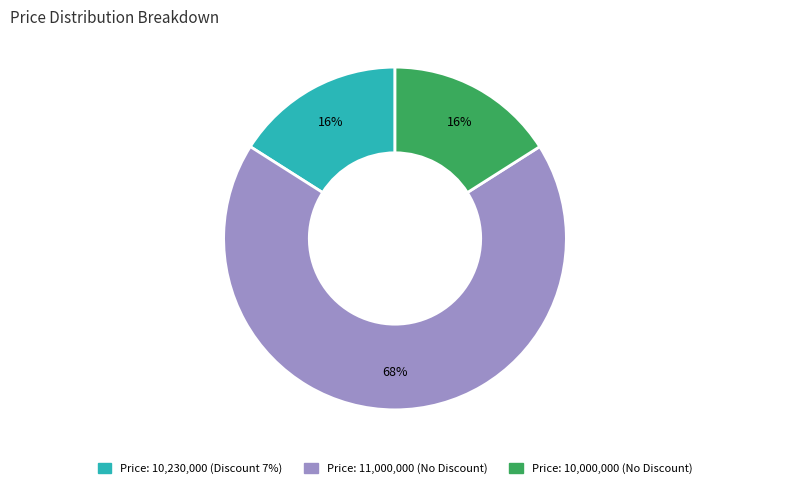

Which slice is the largest?

Price: 11,000,000 (No Discount)